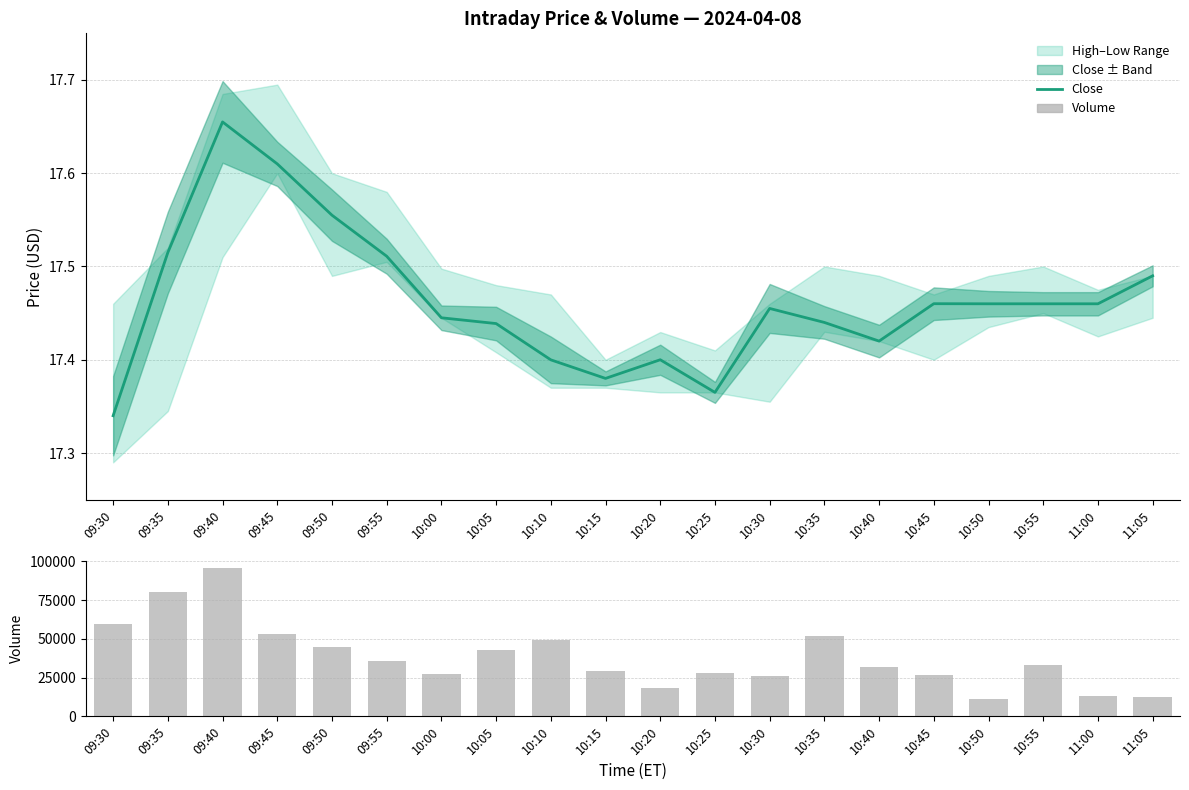

What is the label of the 3rd bar from the left?

09:40